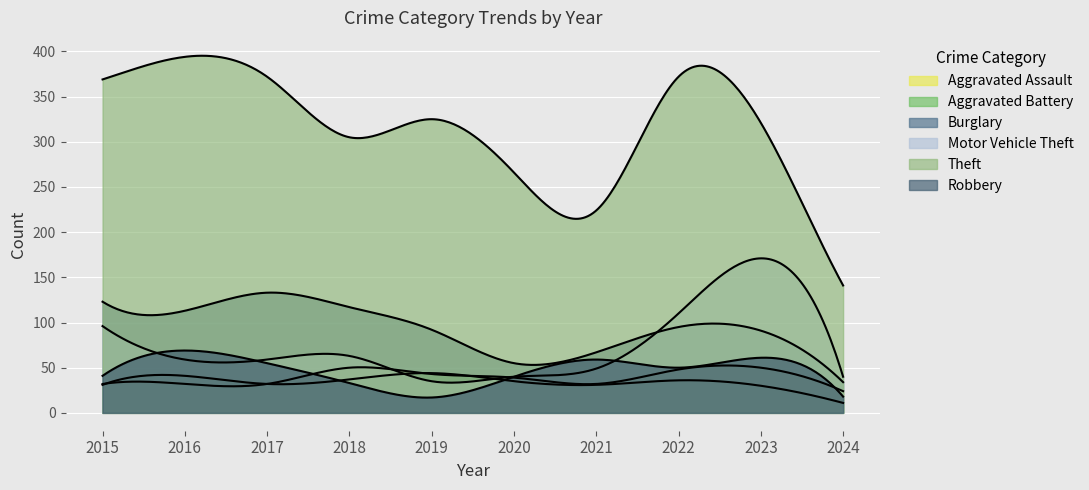

At which category does Theft reach its first local peak?

2016